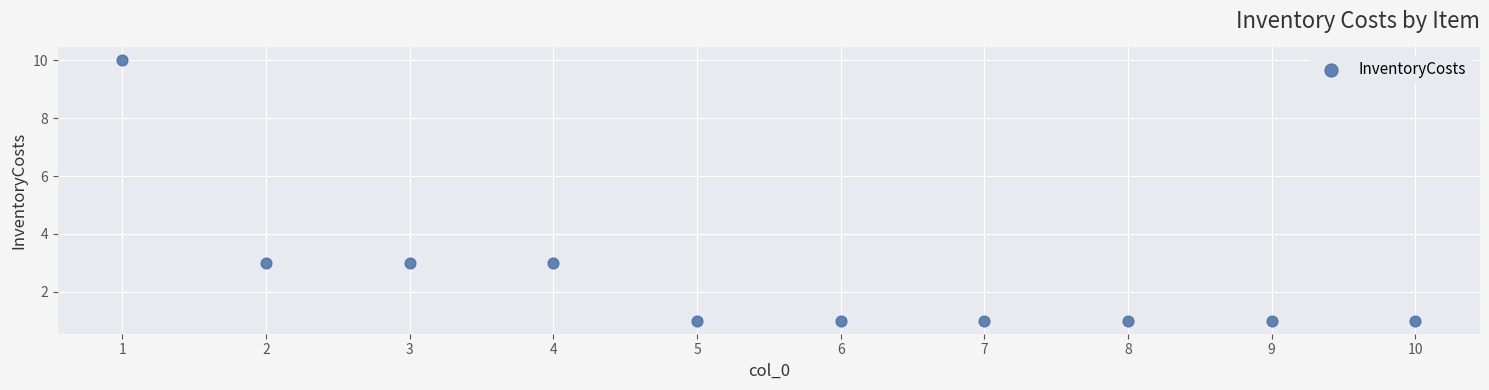

What is the range of X values (max minus min)?

9